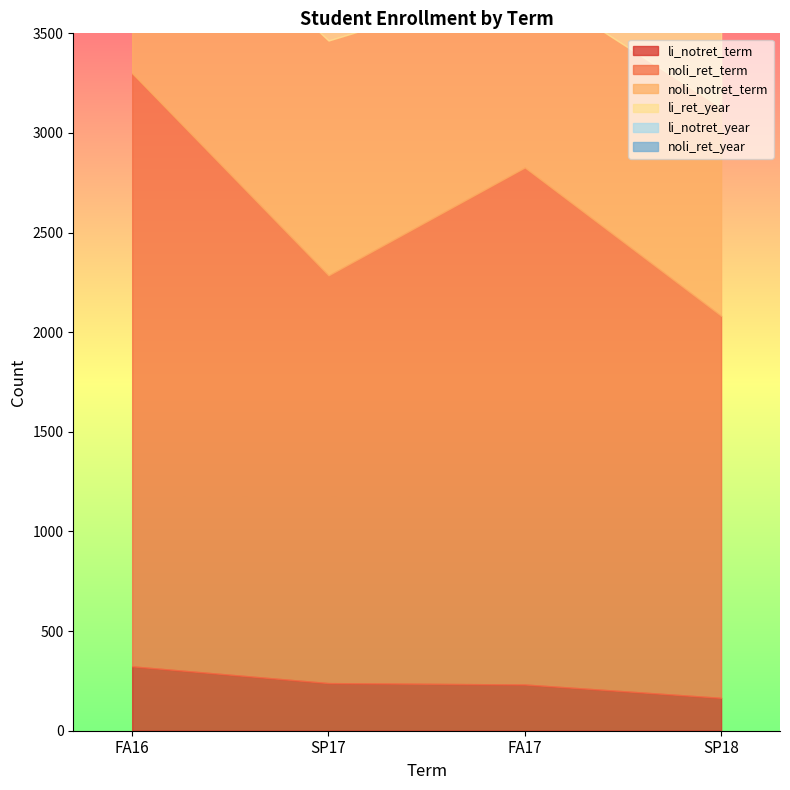

What is the minimum value shown in the chart?

165